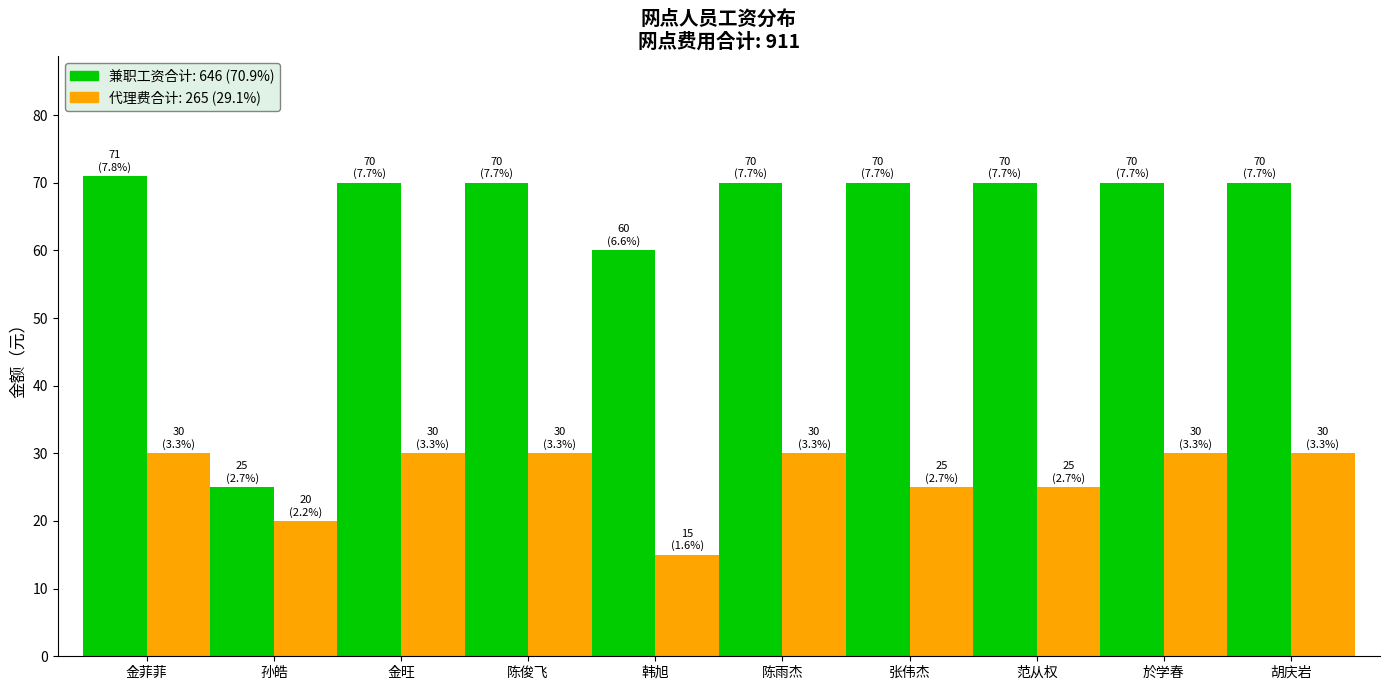

What is the total value across all series at 胡庆岩?

100